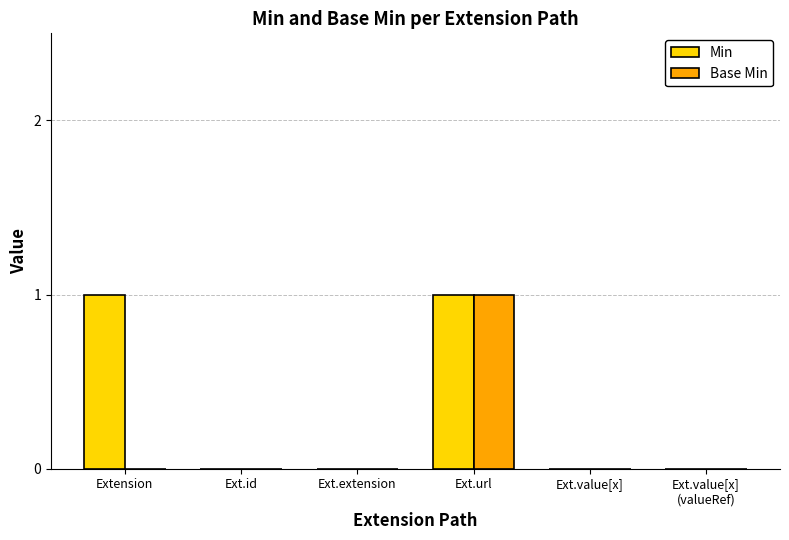

Reading right to left, extract all data points from this chart.

Min: 0	0	1	0	0	1
Base Min: 0	0	1	0	0	0